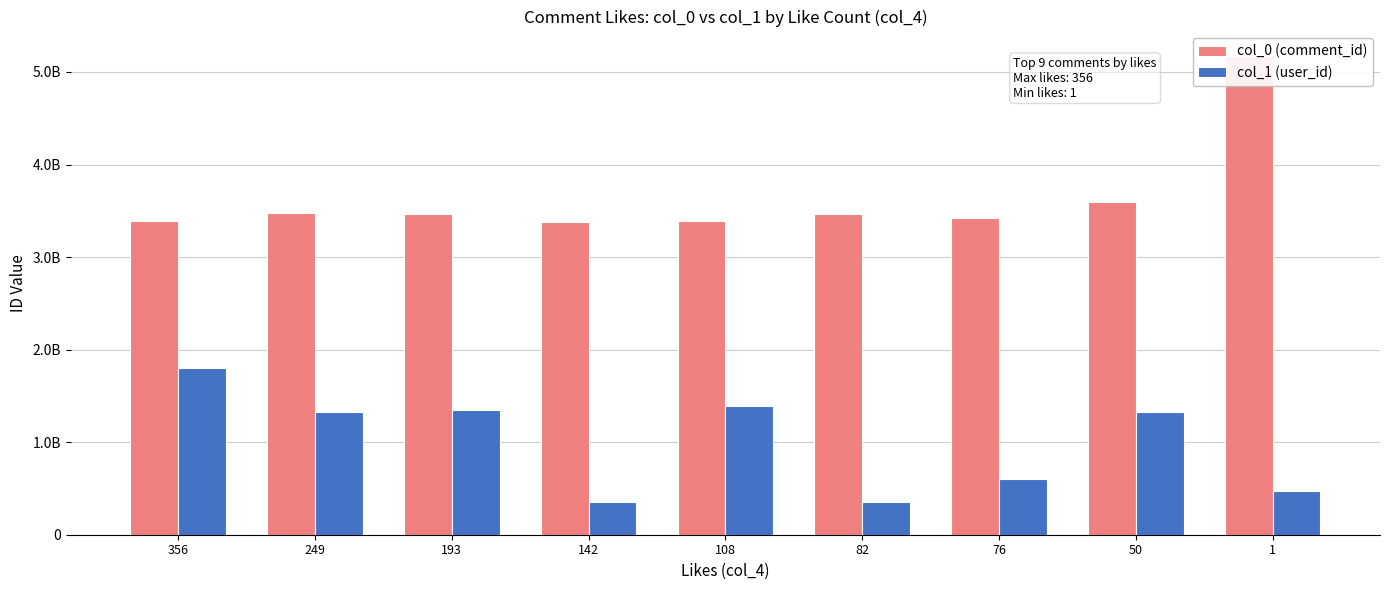

Does the chart contain stacked bars?

No